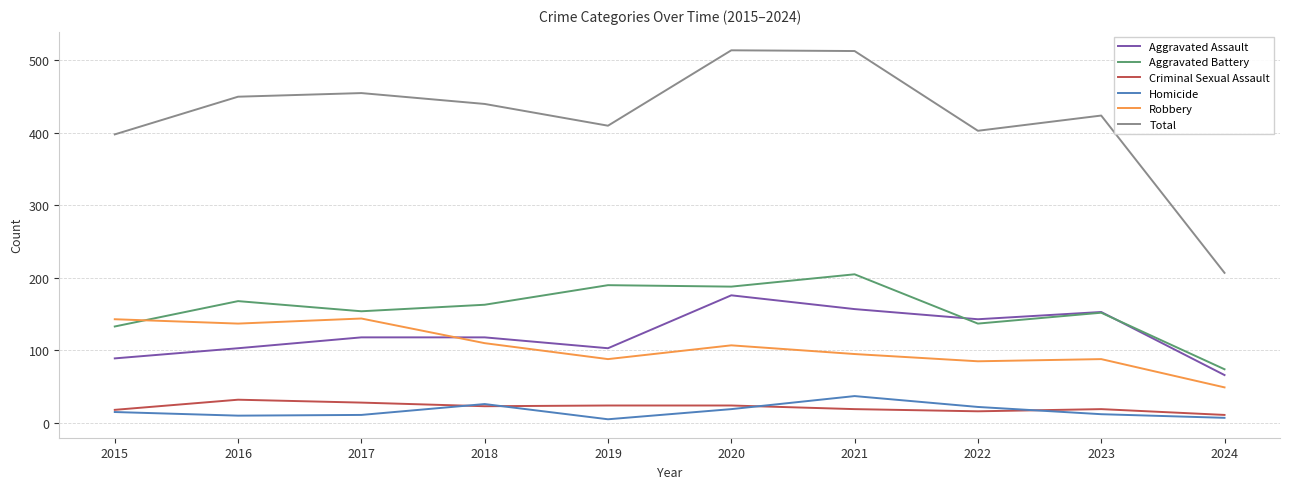

Does the chart have visible grid lines?

Yes